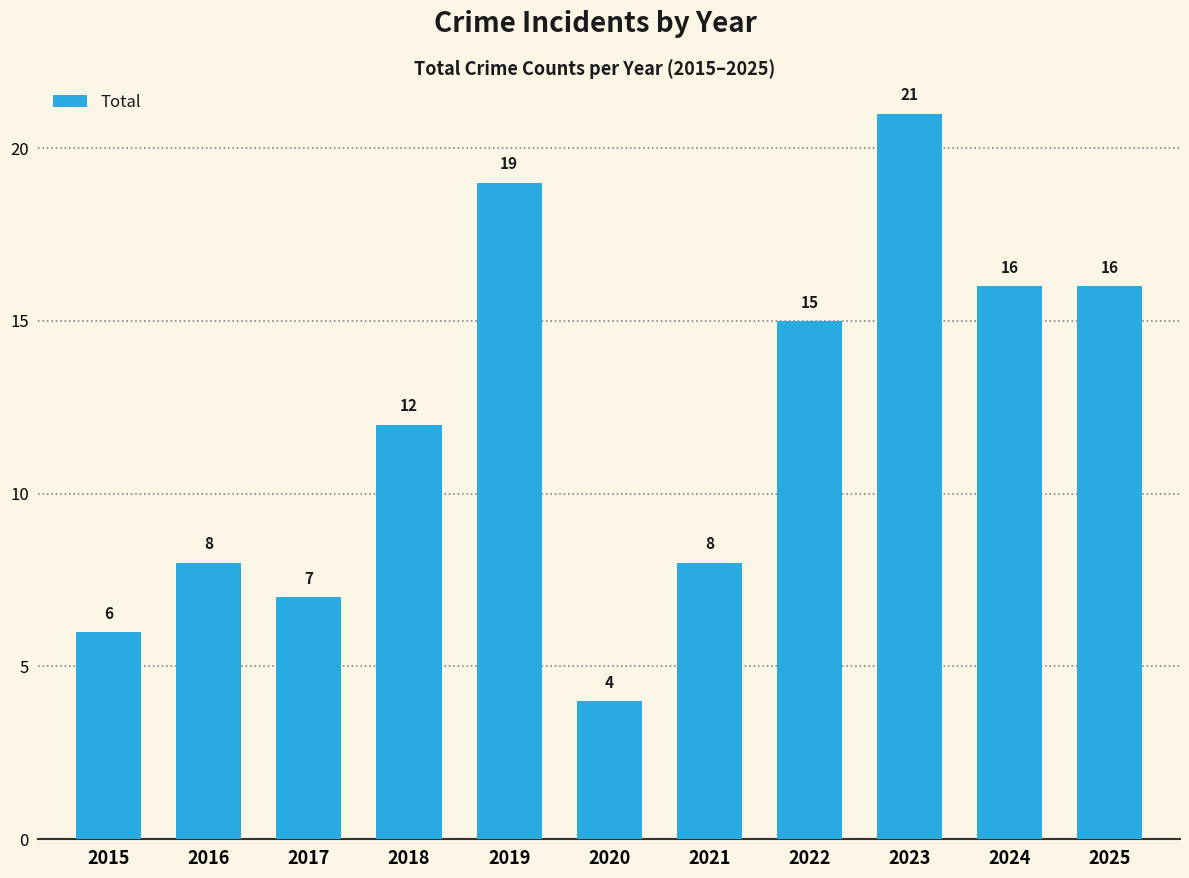

Reading left to right, what are all the values shown in this chart?

2015=6	2016=8	2017=7	2018=12	2019=19	2020=4	2021=8	2022=15	2023=21	2024=16	2025=16